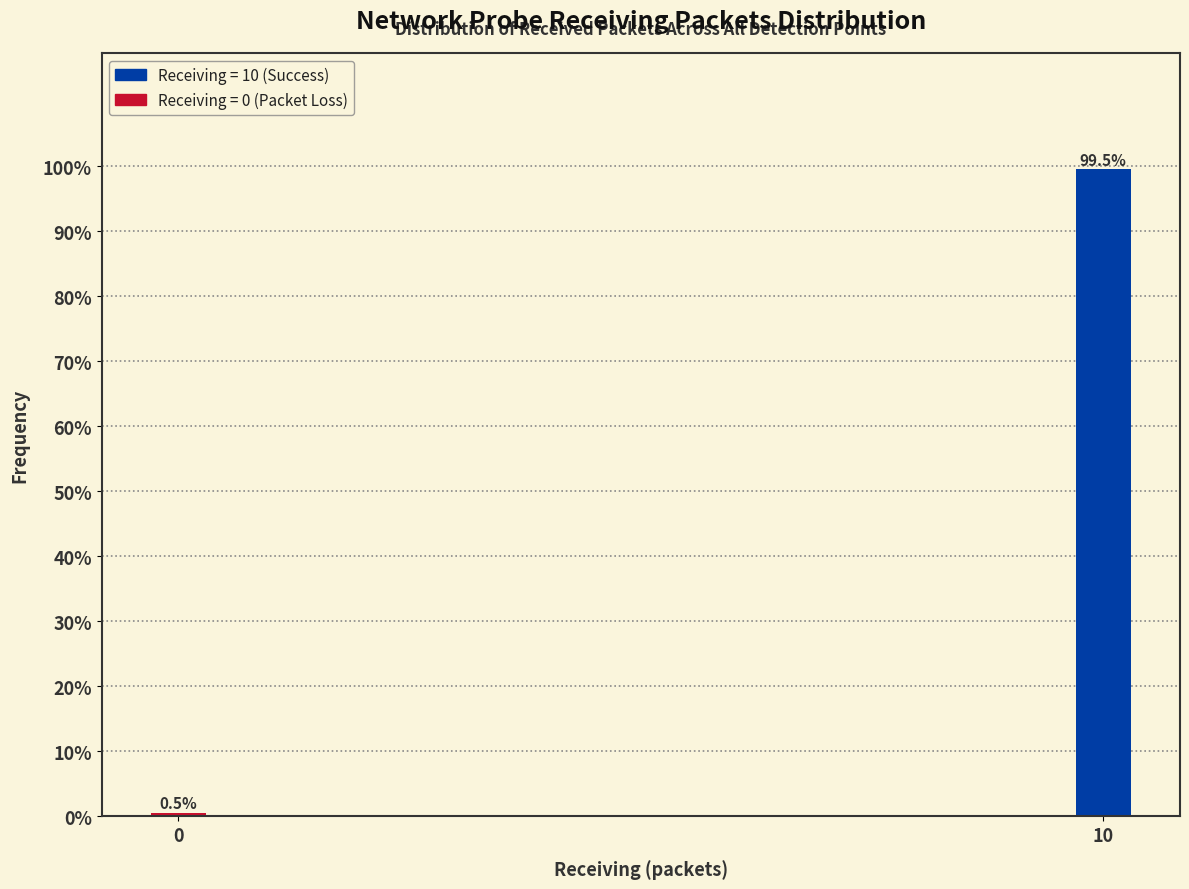

Reading left to right, extract all data points from this chart.

0=0.5	10=99.5